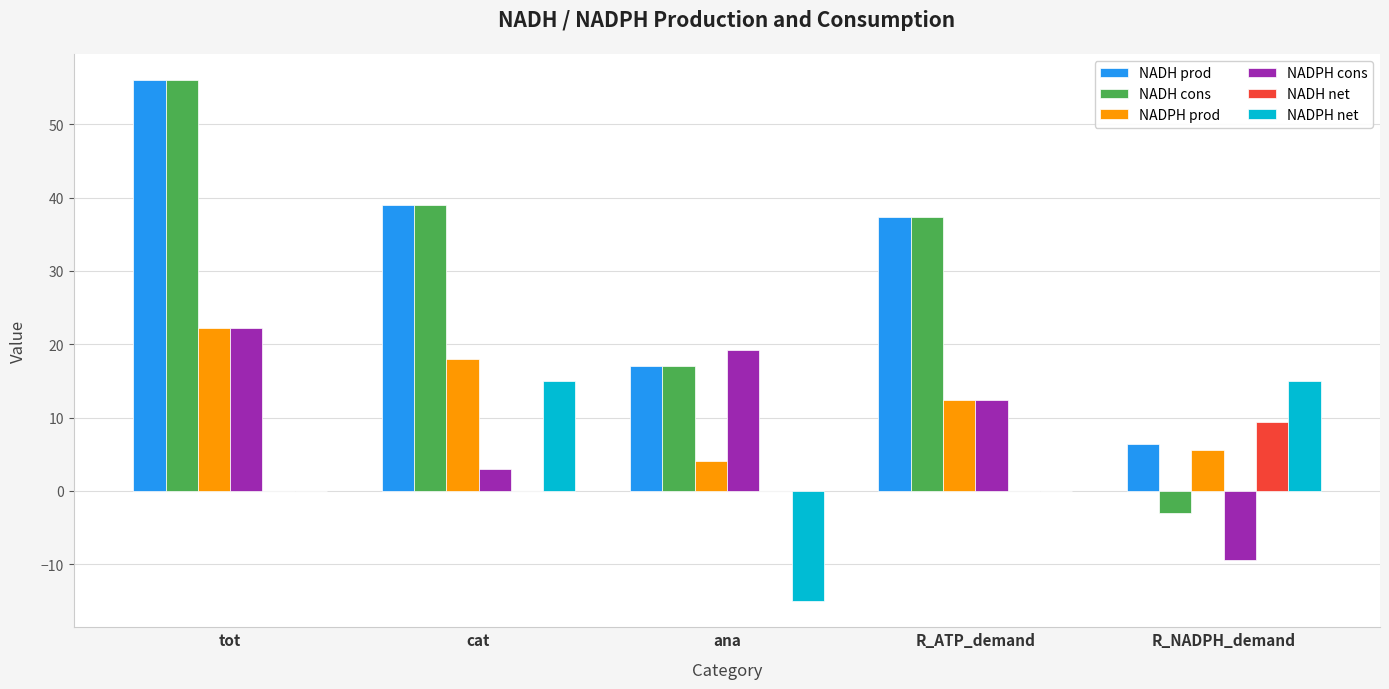

How many distinct data groups are displayed?

6